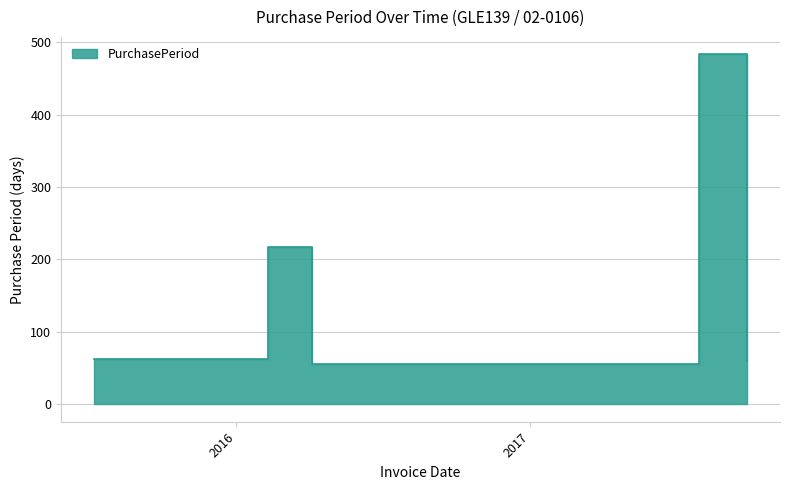

How many data points are above 63?

2